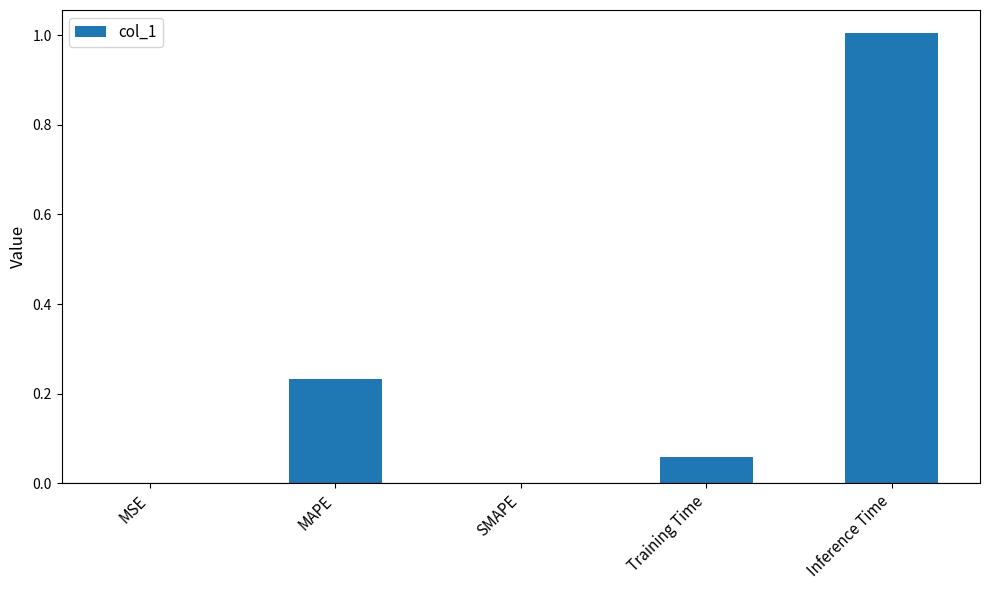

What is the sum of all values?

1.3